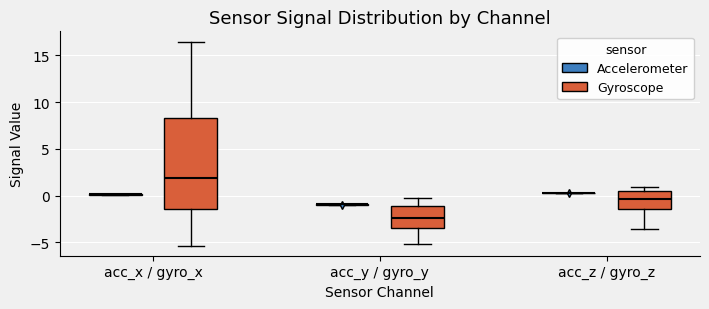

Reading left to right, read every box against the y-axis: the position of its median line, the range the box covers, and the ends of its whiskers. The values are not printed on the chart, so give them approximately, as read against the axis.

acc_x / gyro_x (Accelerometer): box collapsed to a line at 0.0, whiskers 0.0 to 0.0
acc_x / gyro_x (Gyroscope): median 2.0, box -1.5 to 8.5, whiskers -5.5 to 16.5
acc_y / gyro_y (Accelerometer): box collapsed to a line at -1.0, whiskers -1.0 to -1.0
acc_y / gyro_y (Gyroscope): median -2.5, box -3.5 to -1.0, whiskers -5.0 to -0.5
acc_z / gyro_z (Accelerometer): box collapsed to a line at 0.5, whiskers 0.5 to 0.5
acc_z / gyro_z (Gyroscope): median -0.5, box -1.5 to 0.5, whiskers -3.5 to 1.0